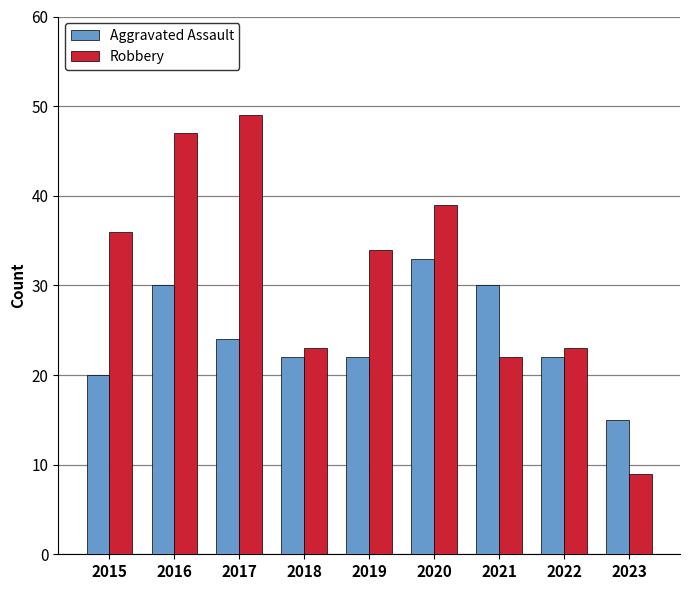

Which series has the largest total across all categories?

Robbery